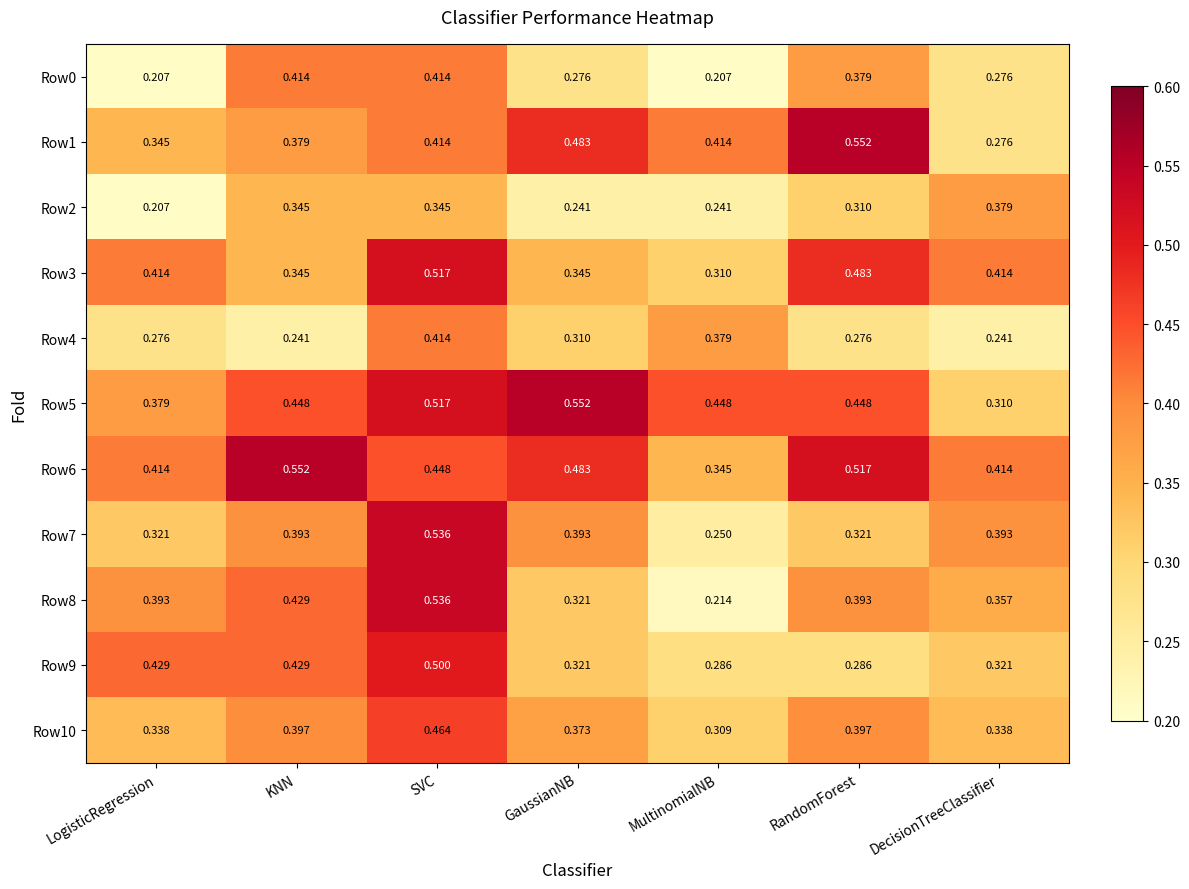

Where is Row2 nearest to the value 0?

LogisticRegression